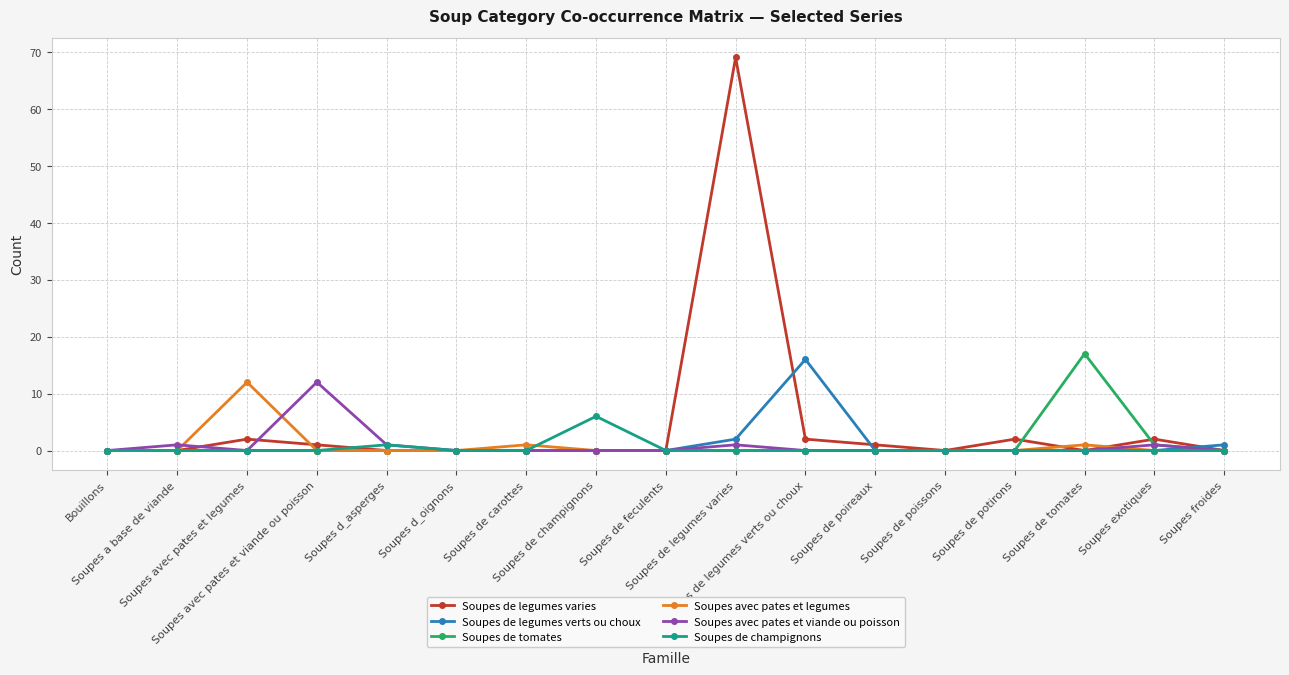

At how many categories does at least one series exceed 45?

1